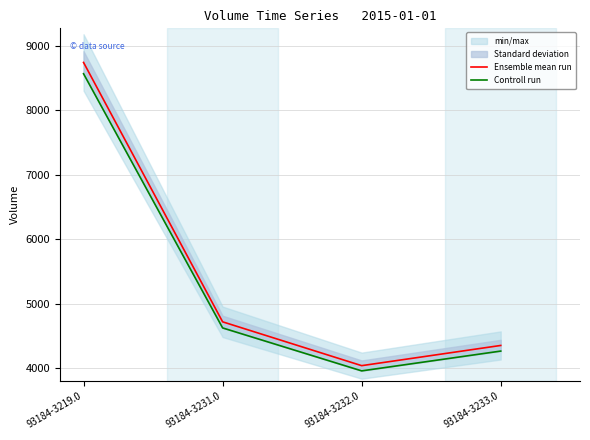

True or false: Controll run and Ensemble mean run cross at least once.

False